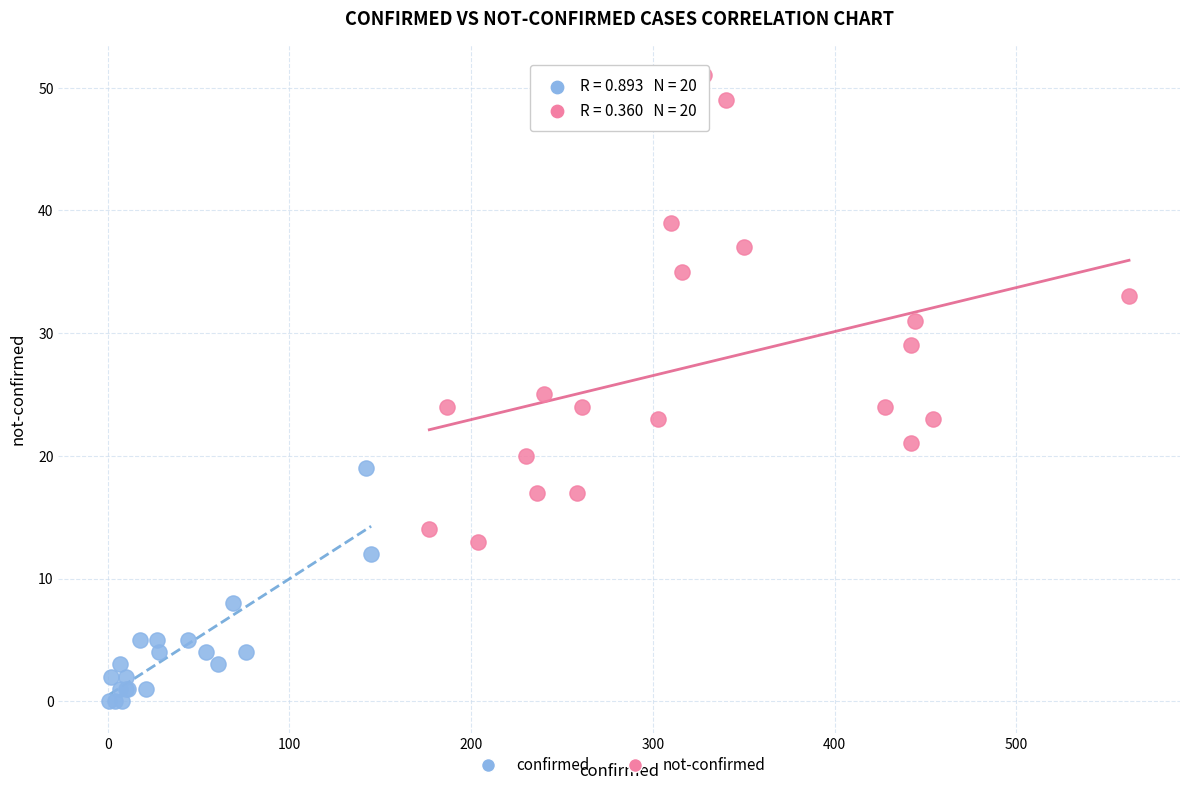

What are all the series names shown in the legend?

confirmed, not-confirmed